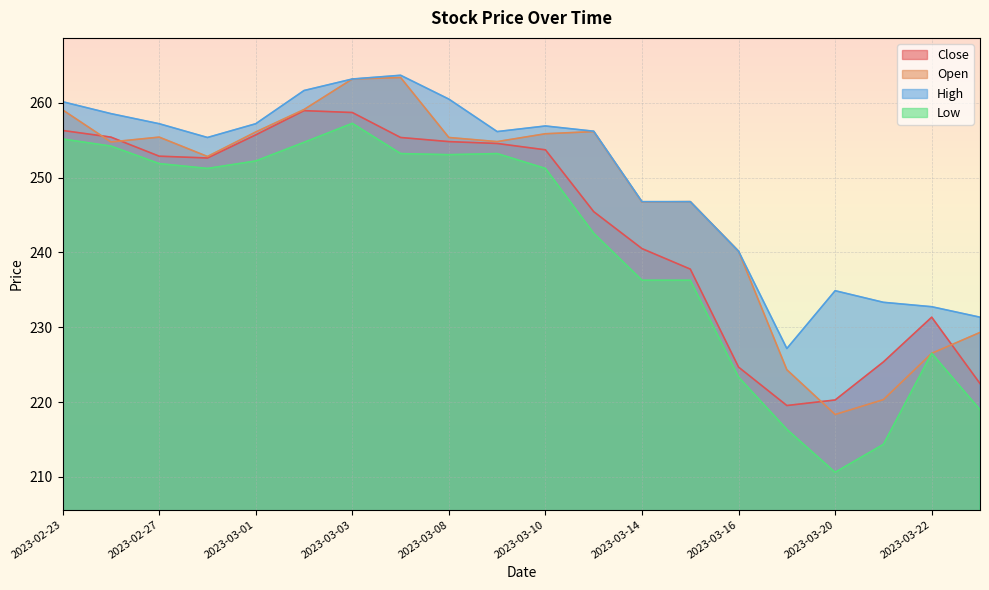

Rank the series by their average value, from lowest to highest.

Low, Close, Open, High